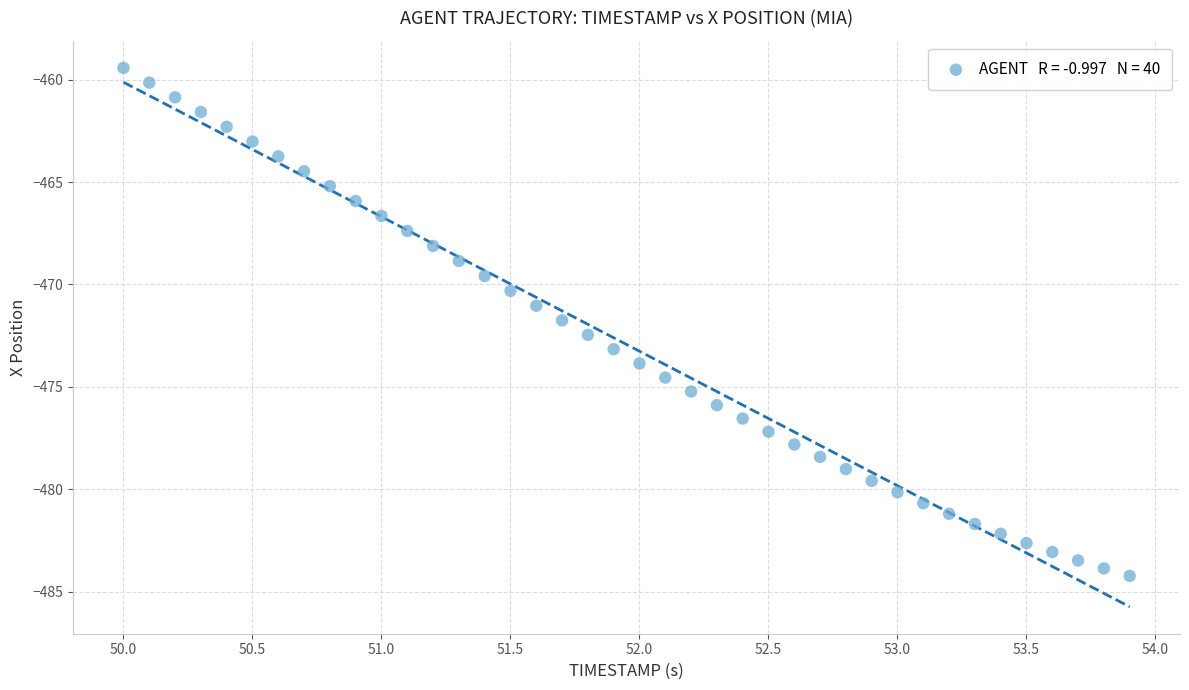

What is the range of X values (max minus min)?

3.9